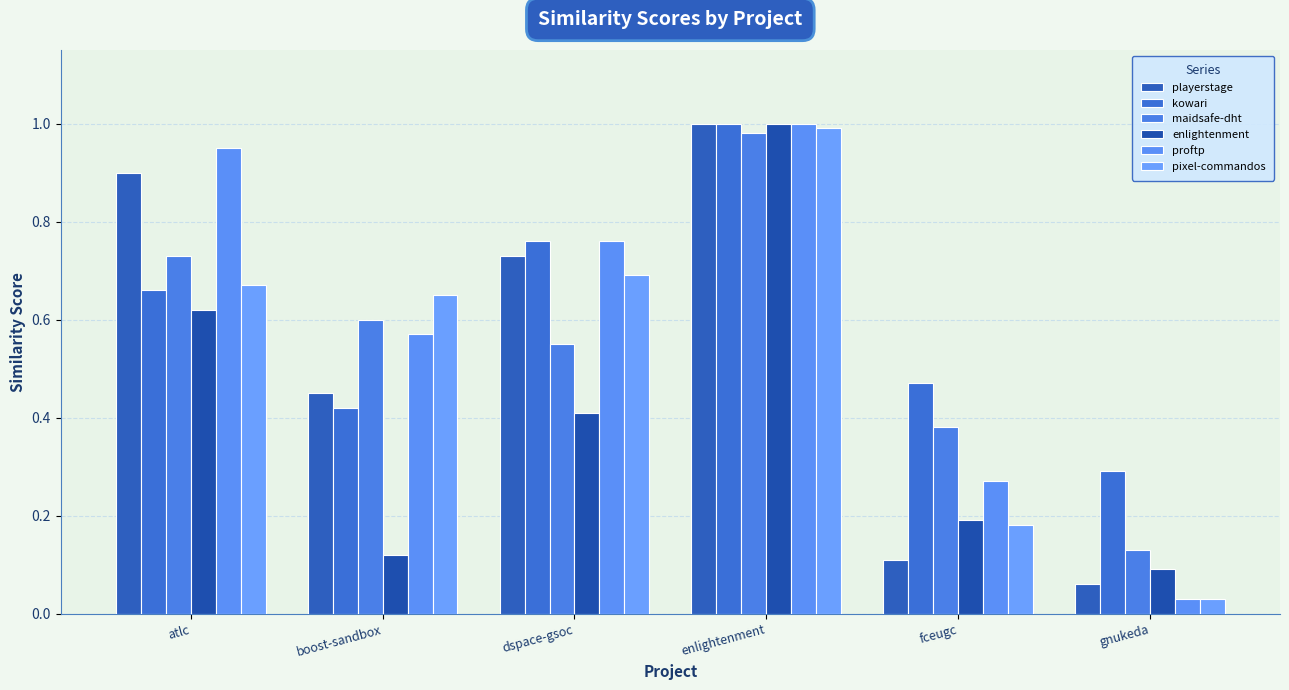

At which category is the sum across all series the highest?

enlightenment